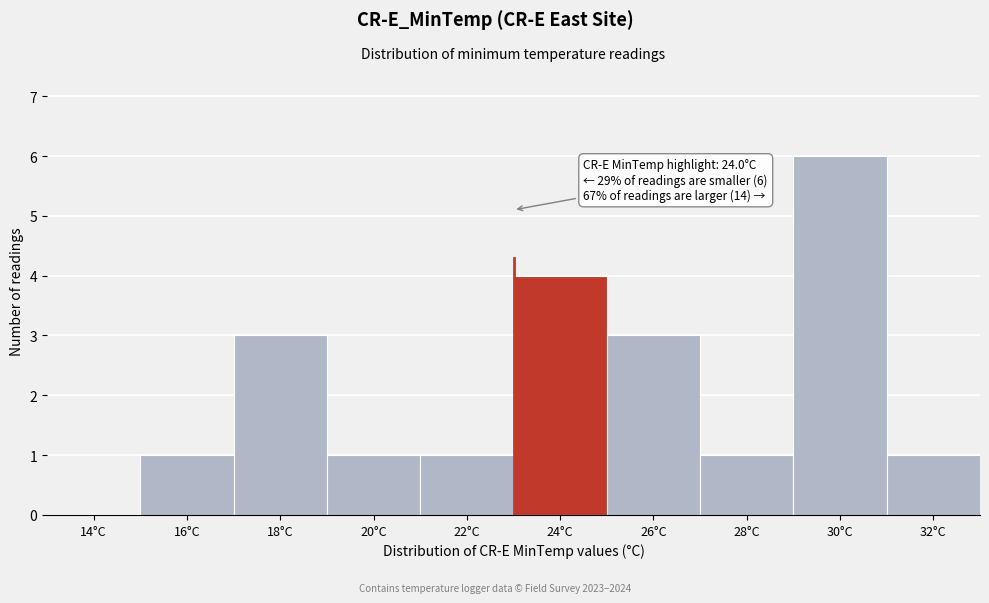

Reading left to right, what are all the values shown in this chart?

14°C=0	16°C=1	18°C=3	20°C=1	22°C=1	24°C=4	26°C=3	28°C=1	30°C=6	32°C=1